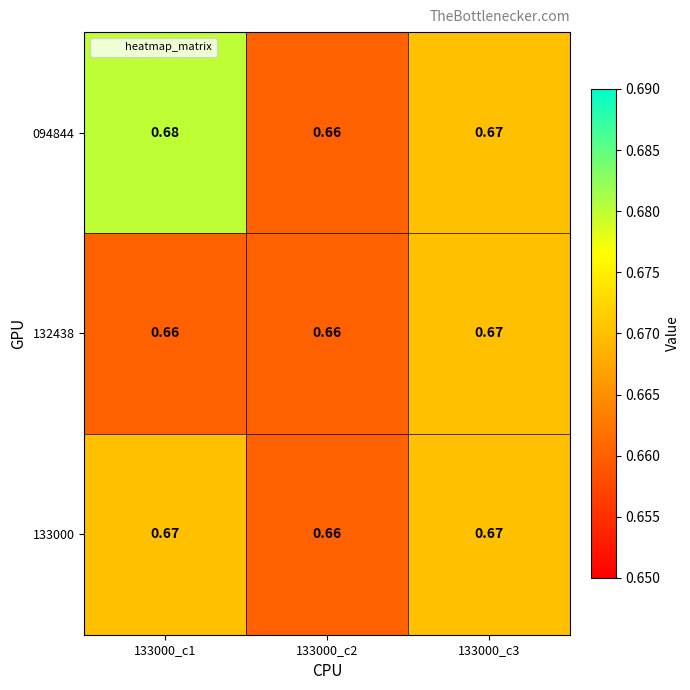

Is the value of 094844 at 133000_c2 greater than the value of 133000 at 133000_c3?

No